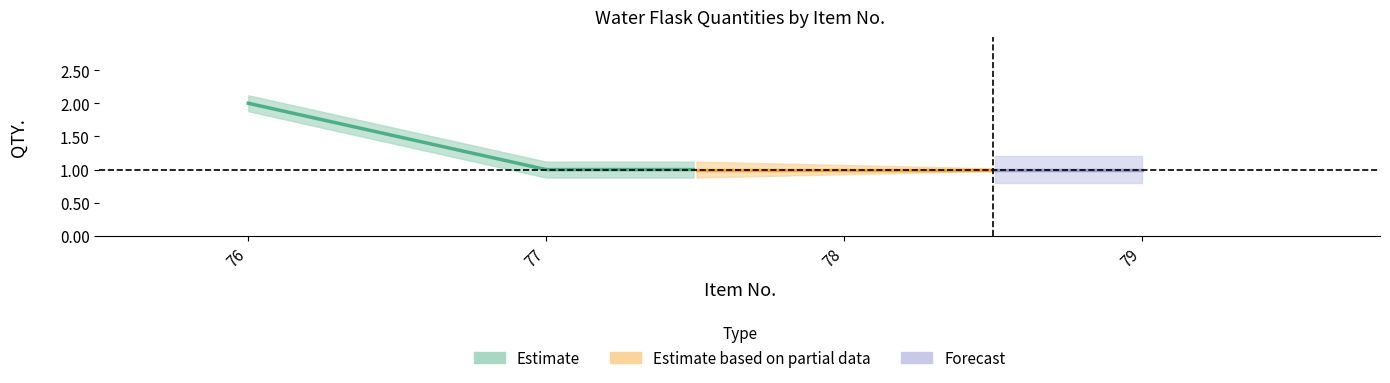

Is it true that the value at 77 is 1?

True